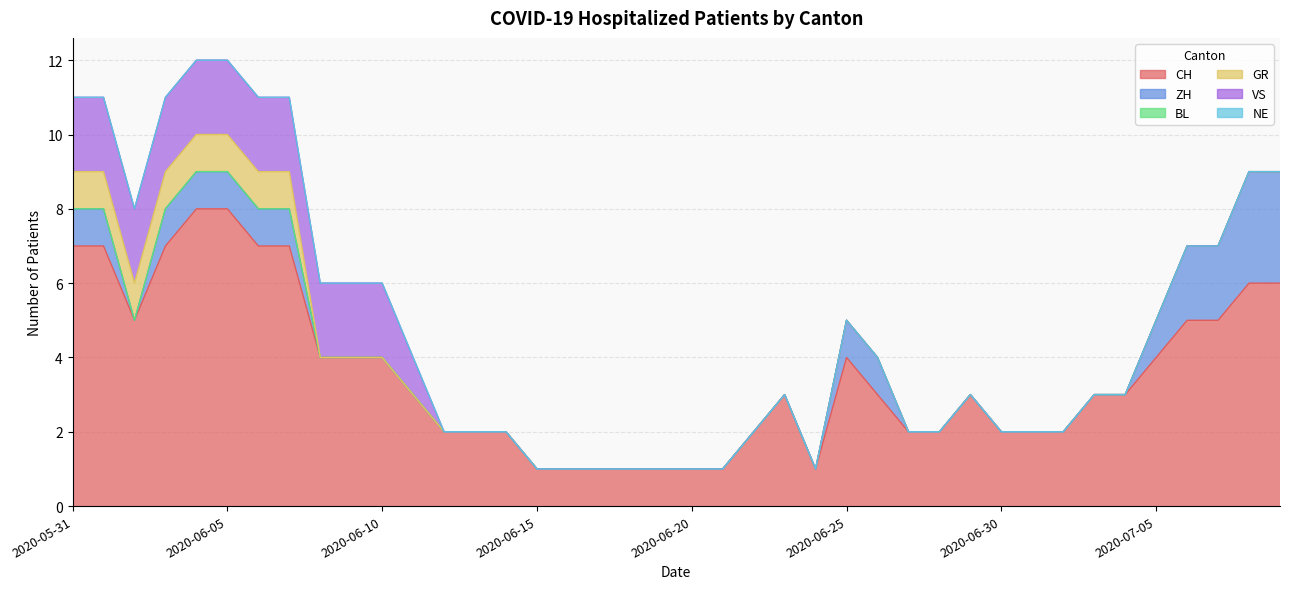

How many categories are shown in the chart?

40